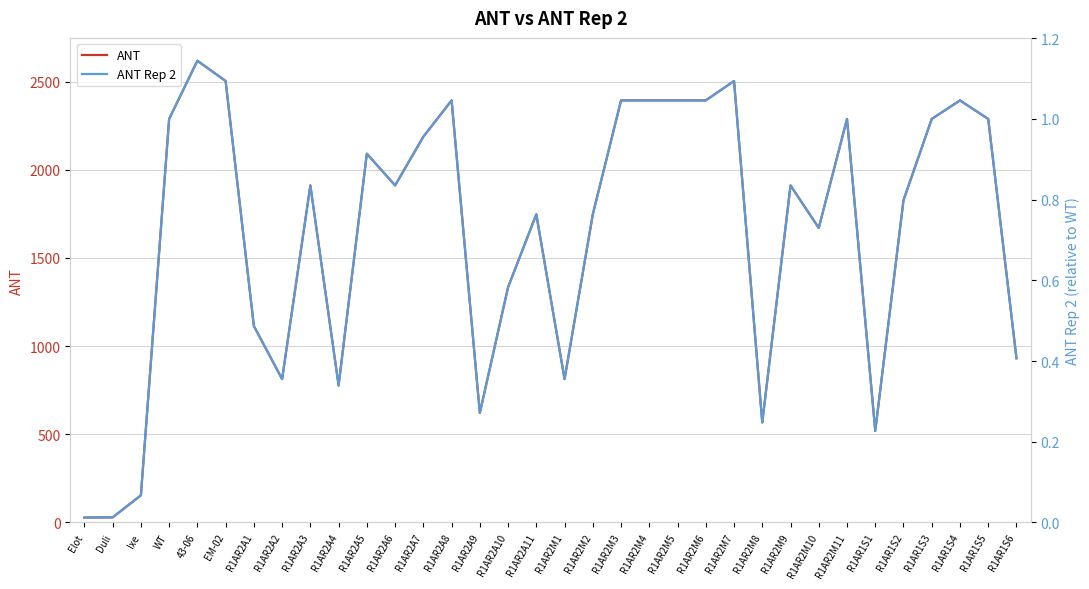

At which category does the chart reach its minimum across all series?

Elot